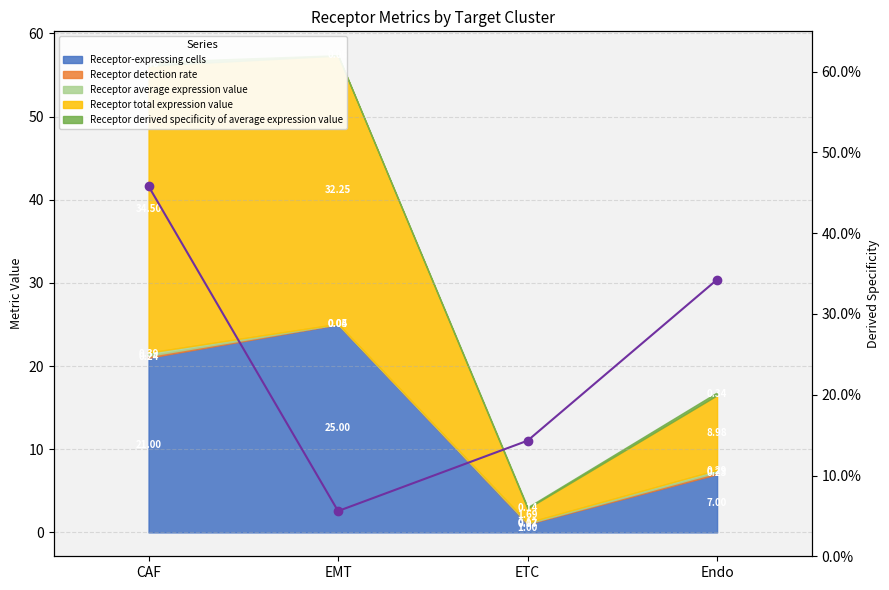

What is the difference between the maximum and minimum values?

0.4